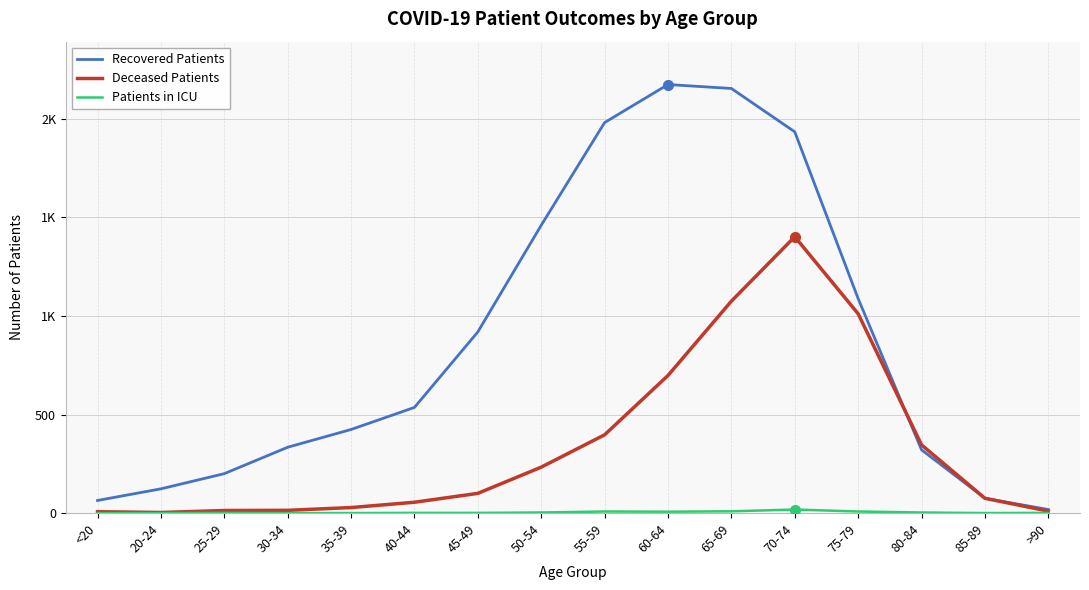

What is the sum of all Patients in ICU values?

60